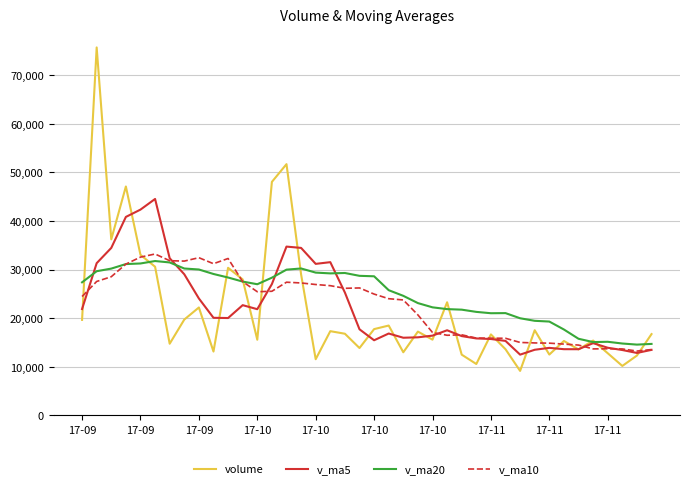

Count the number of data series in this chart.

4